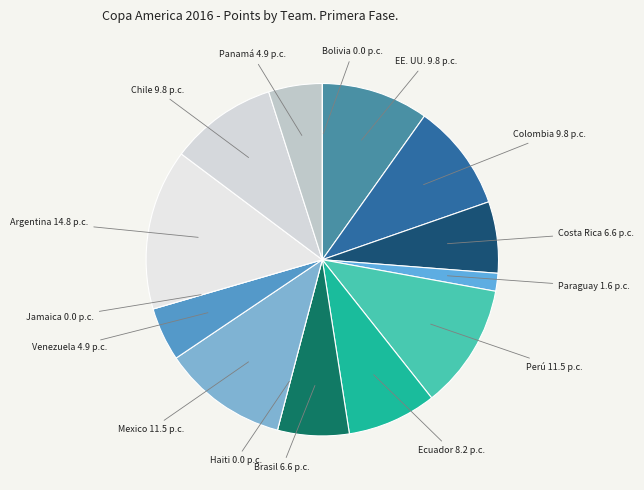

Is there a majority slice in this chart?

No